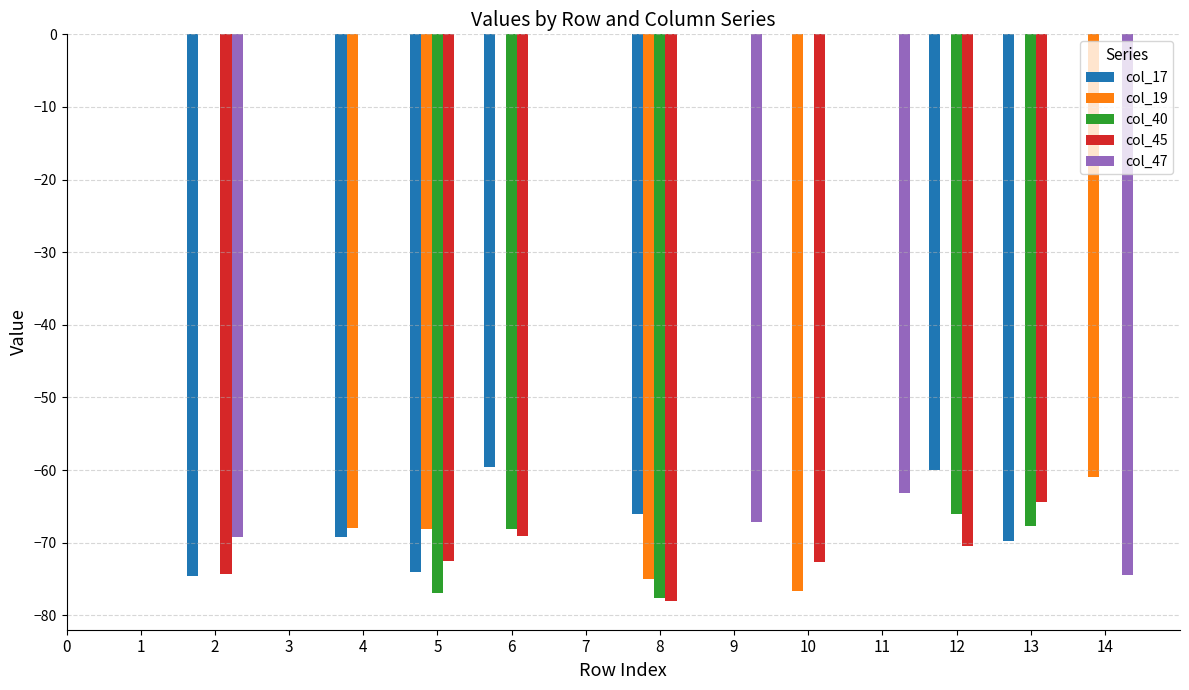

Count the number of categories in the chart.

15